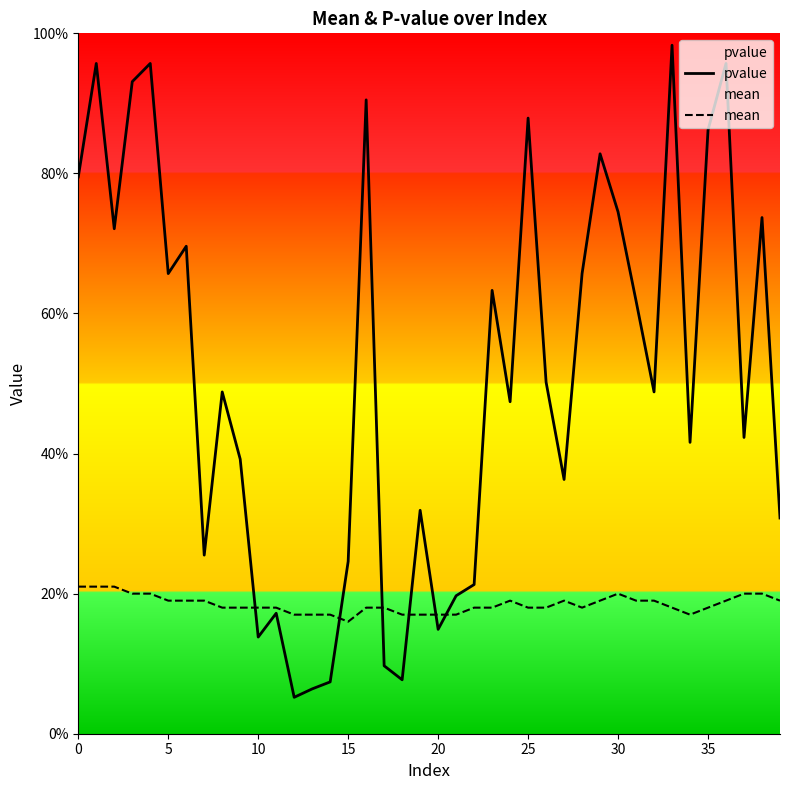

Which has a higher value, 14 or 35?

35